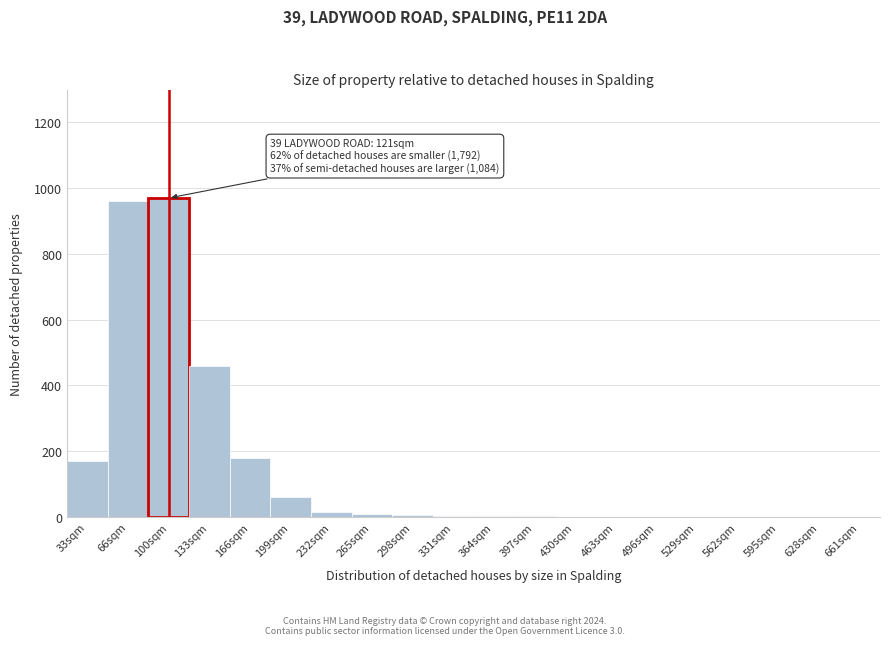

At which label is the value closest to 485?

133sqm